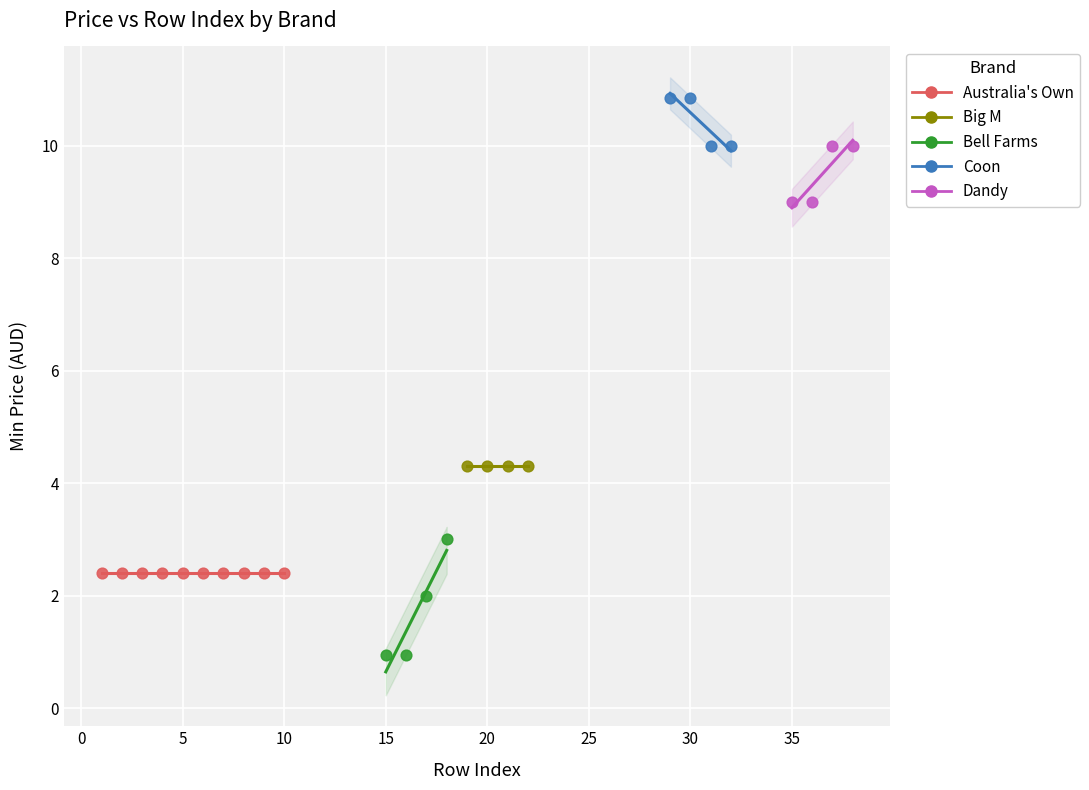

Which series reaches the maximum Y coordinate?

Coon